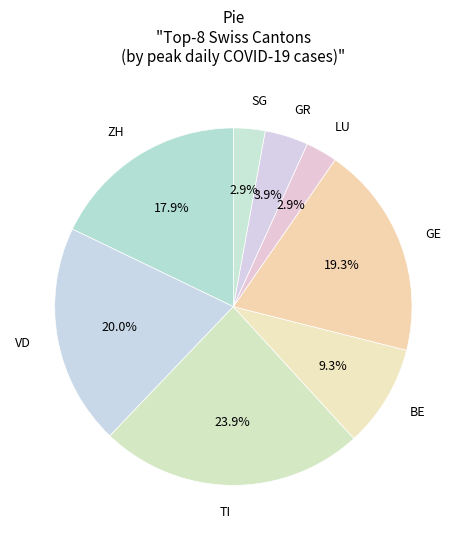

Combined, do VD and GR account for over 50%?

No